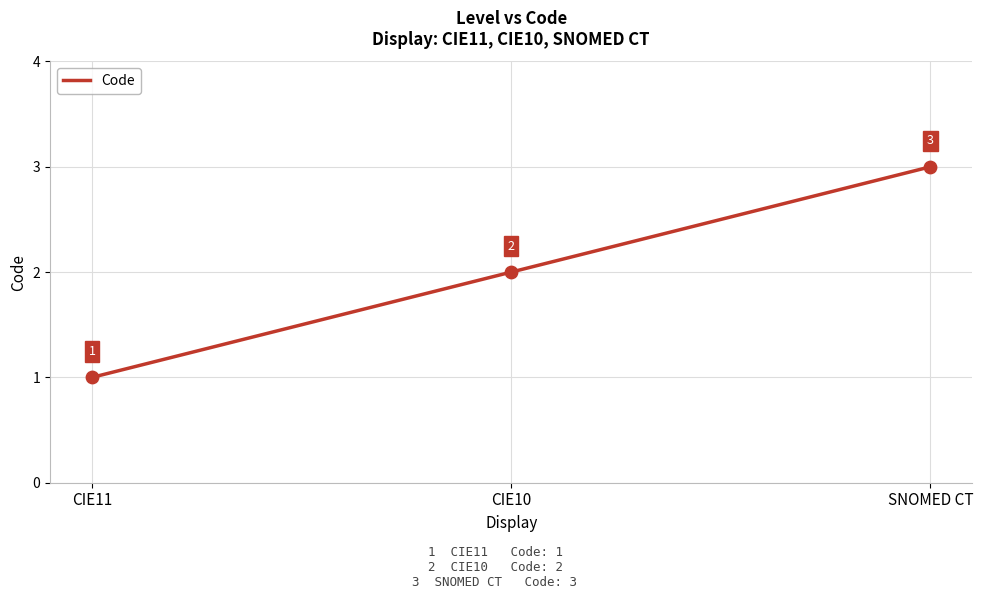

Which has a higher value, SNOMED CT or CIE10?

SNOMED CT